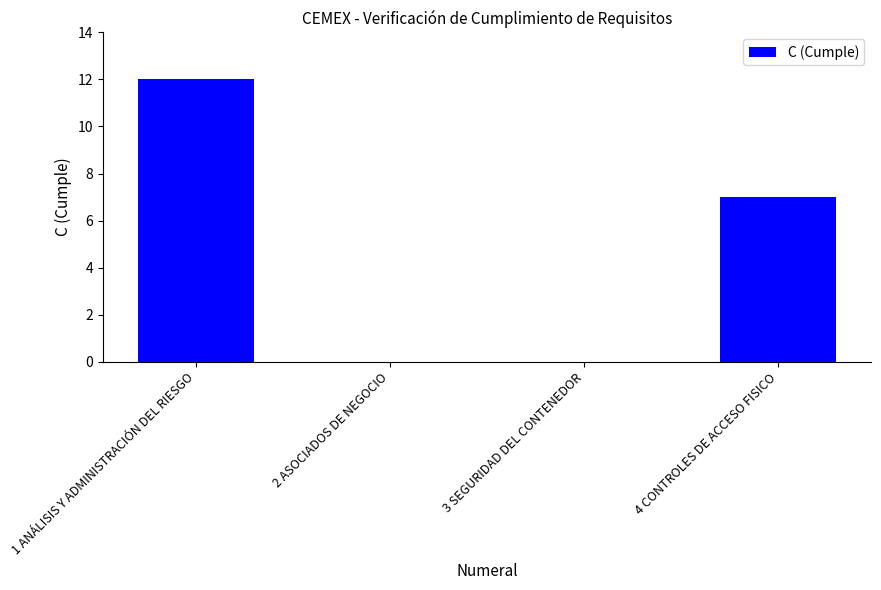

True or false: the data shows 7 at 4 CONTROLES DE ACCESO FISICO.

True